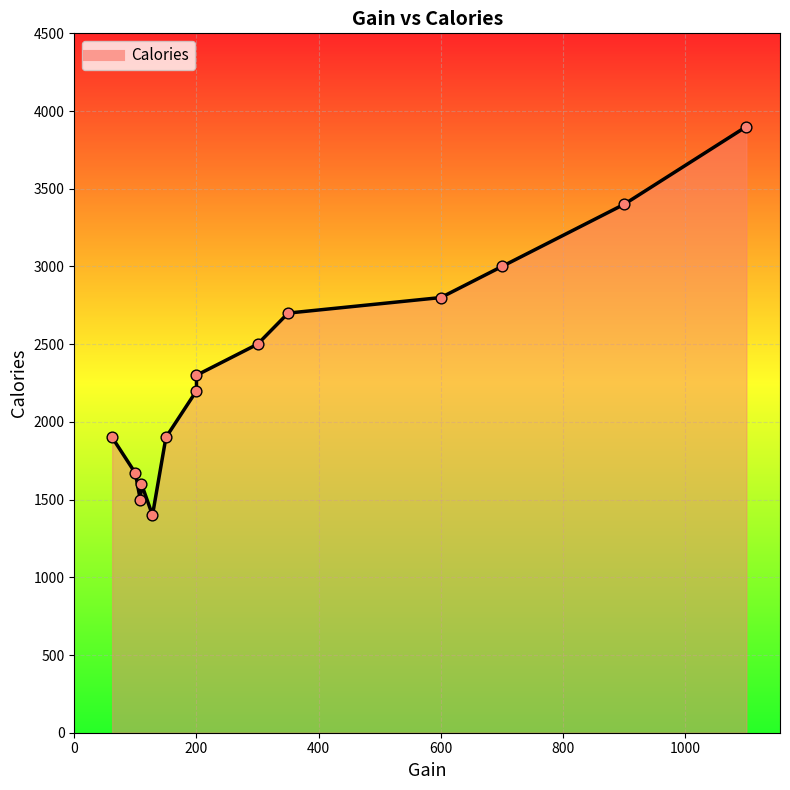

What is the change in value from 108 to 900?

+1900